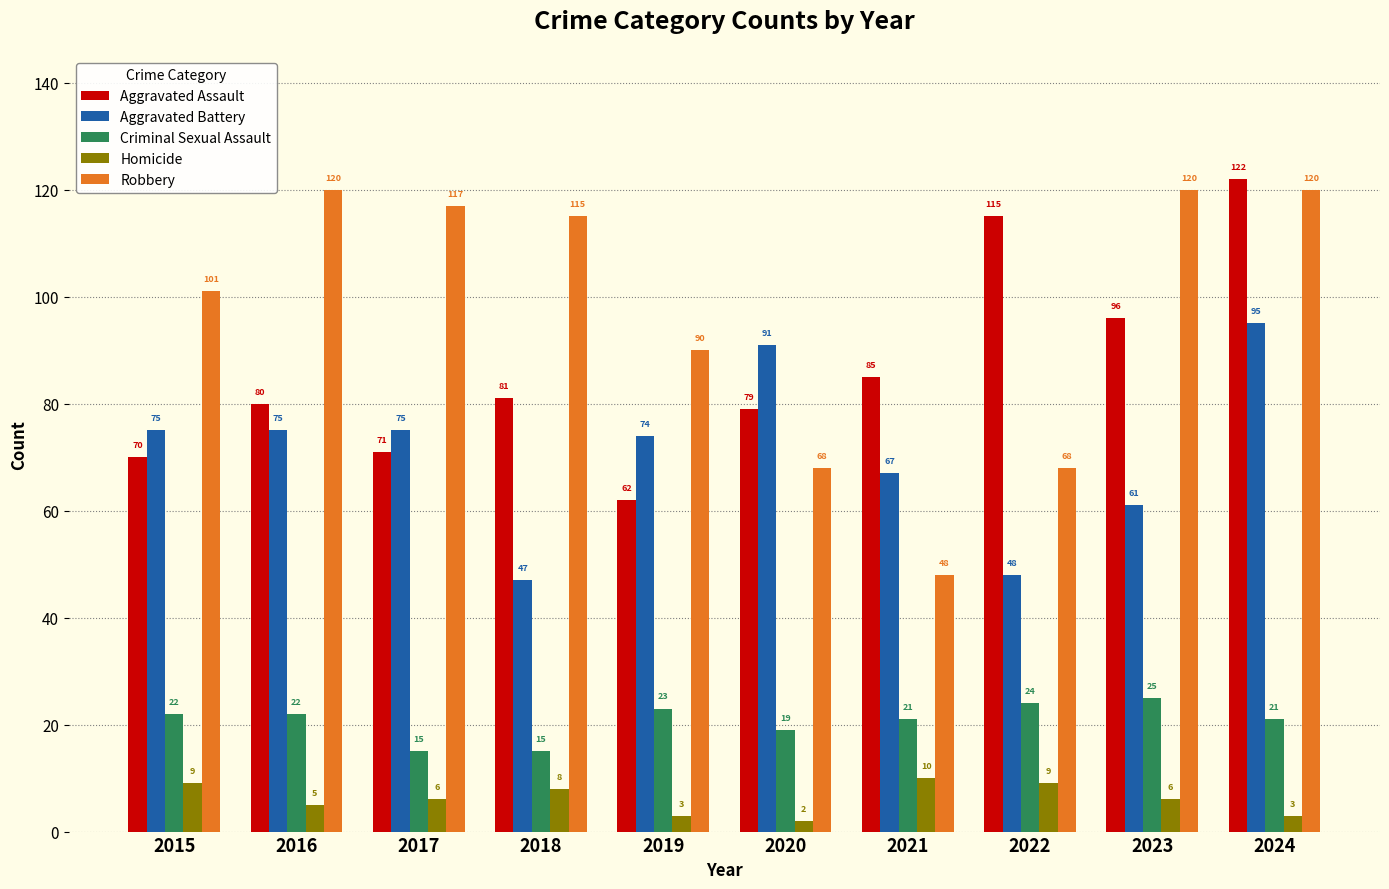

Which series changed the most between 2019 and 2021?

Robbery